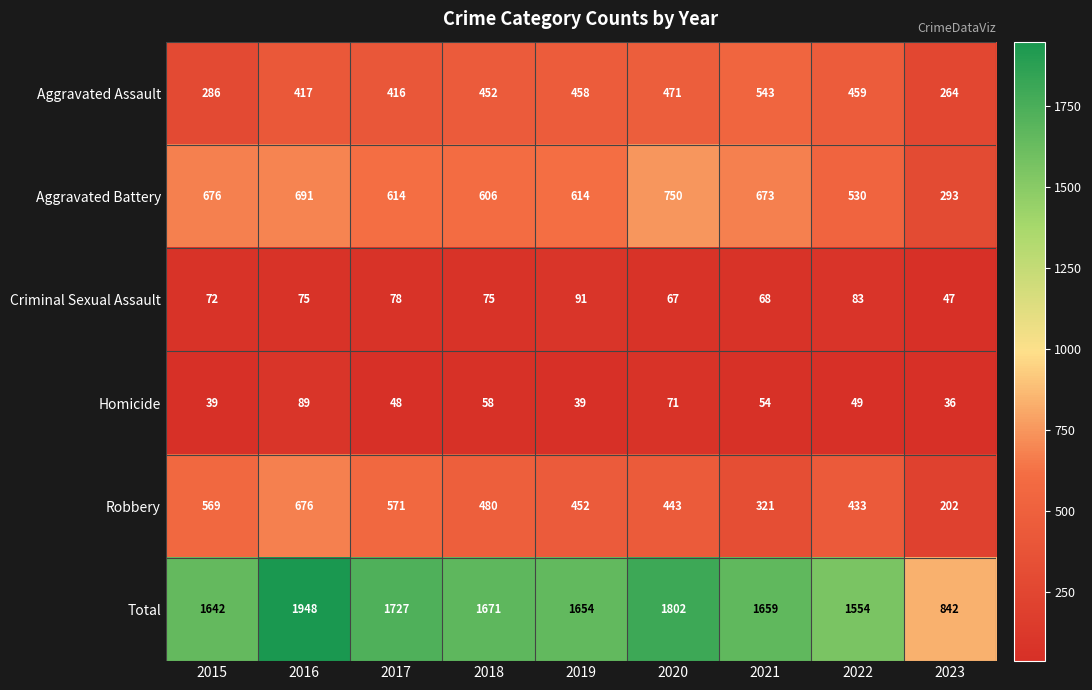

At which category is the sum across all series the highest?

2016